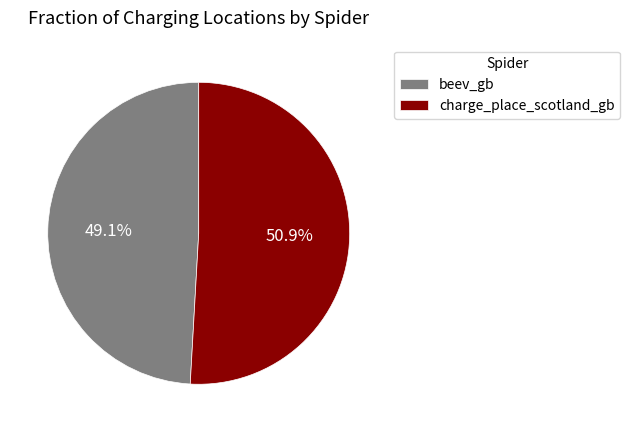

To the nearest percent, what is the combined percentage of beev_gb and charge_place_scotland_gb?

100%